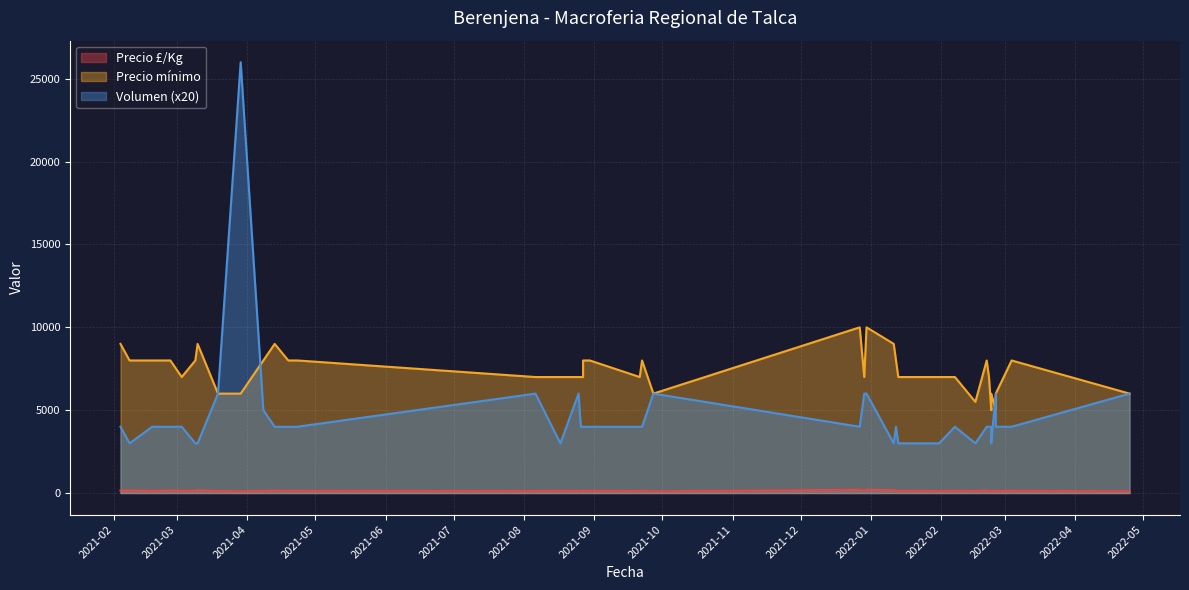

What is the difference between the Precio mínimo values at 2022-01-31 and 2022-02-25?

2000